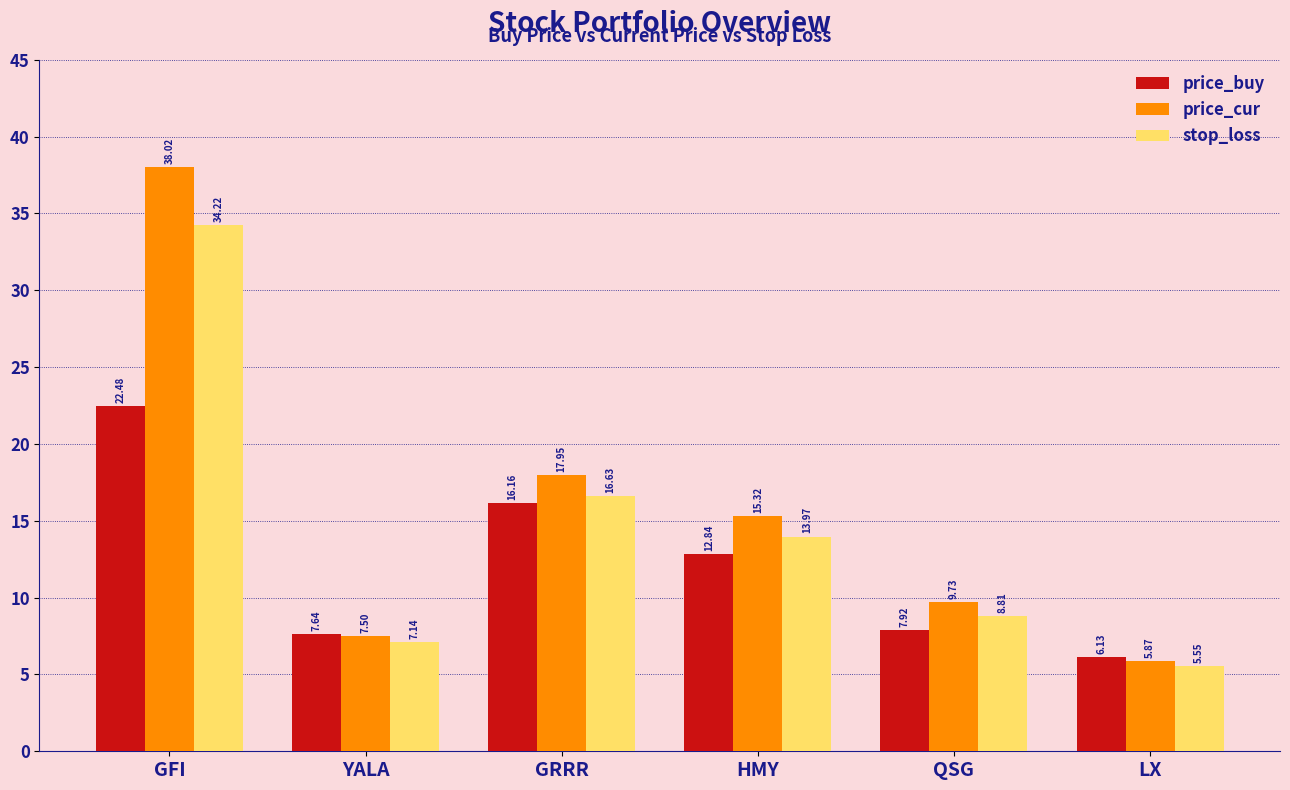

What is the difference between the maximum and second lowest values in the price_cur series?

30.5